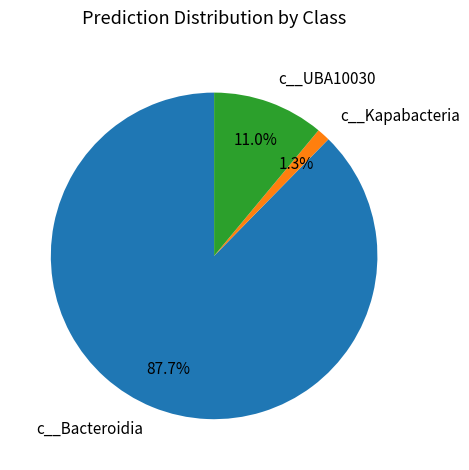

To the nearest percent, what is the average slice percentage?

33%